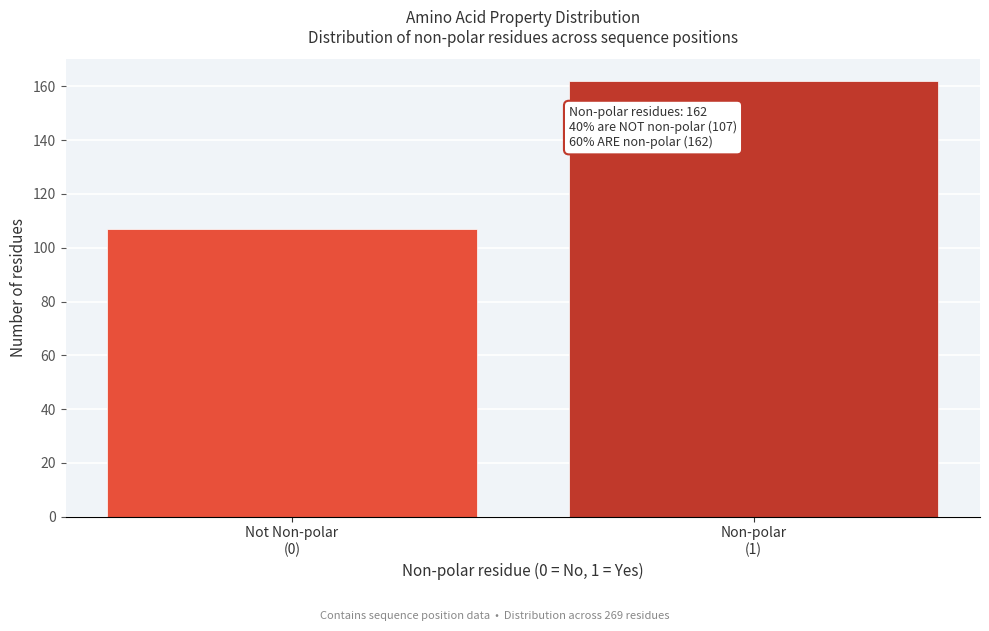

Reading left to right, what are all the values shown in this chart?

107	162